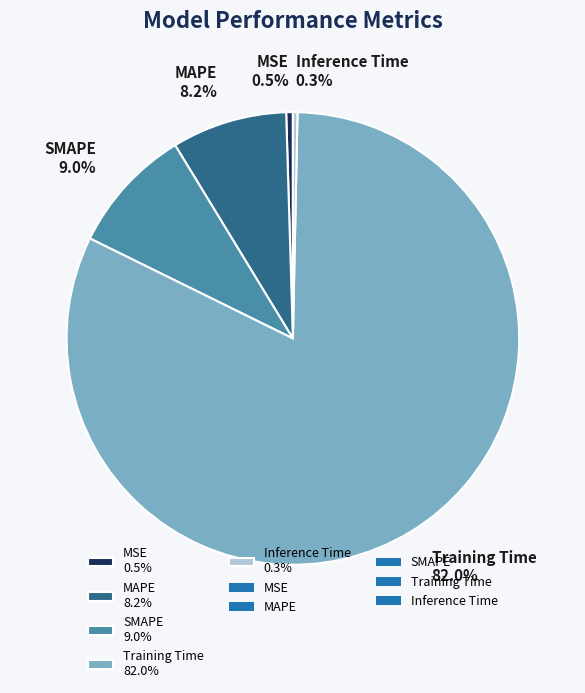

True or false: Training Time accounts for 82% of the total.

True